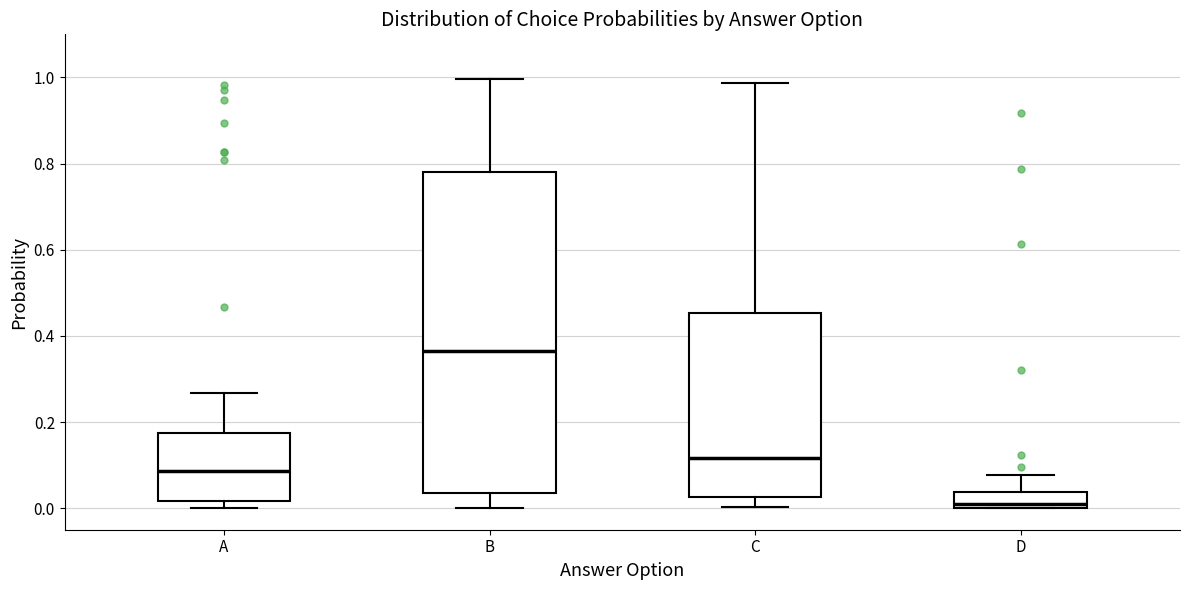

Reading left to right, read every box against the y-axis: the position of its median line, the range the box covers, and the ends of its whiskers. The values are not printed on the chart, so give them approximately, as read against the axis.

A: median 0.08, box 0.02 to 0.18, whiskers 0.00 to 0.26
B: median 0.36, box 0.04 to 0.78, whiskers 0.00 to 1.00
C: median 0.12, box 0.02 to 0.46, whiskers 0.00 to 0.98
D: median 0.00 (just above the box's lower edge), box 0.00 to 0.04, whiskers 0.00 to 0.08